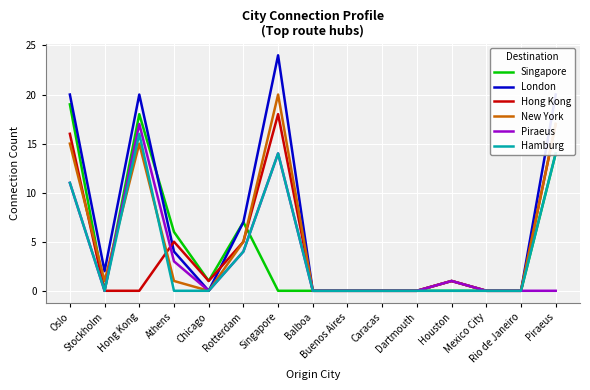

What is the greatest value displayed?

24